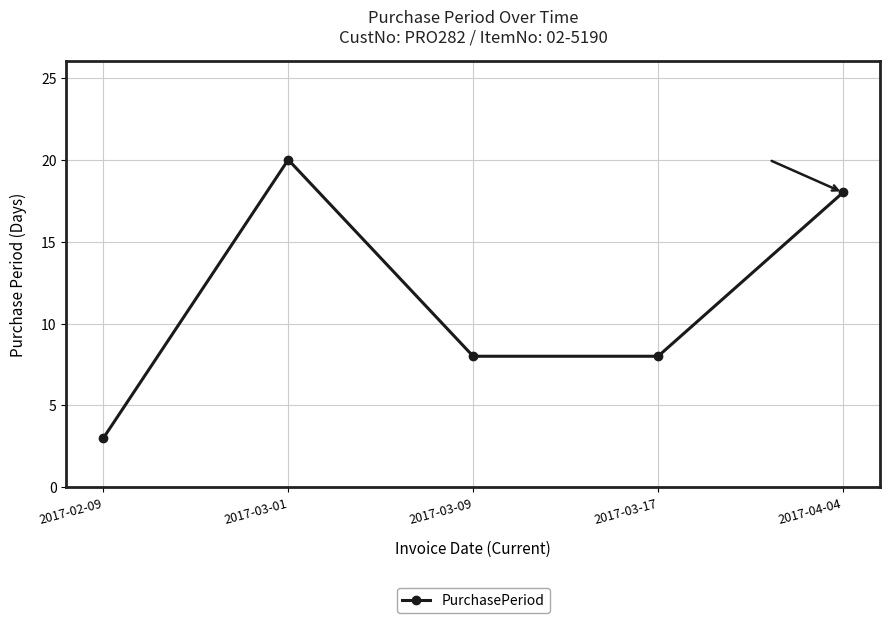

Where is the first local maximum?

2017-03-01